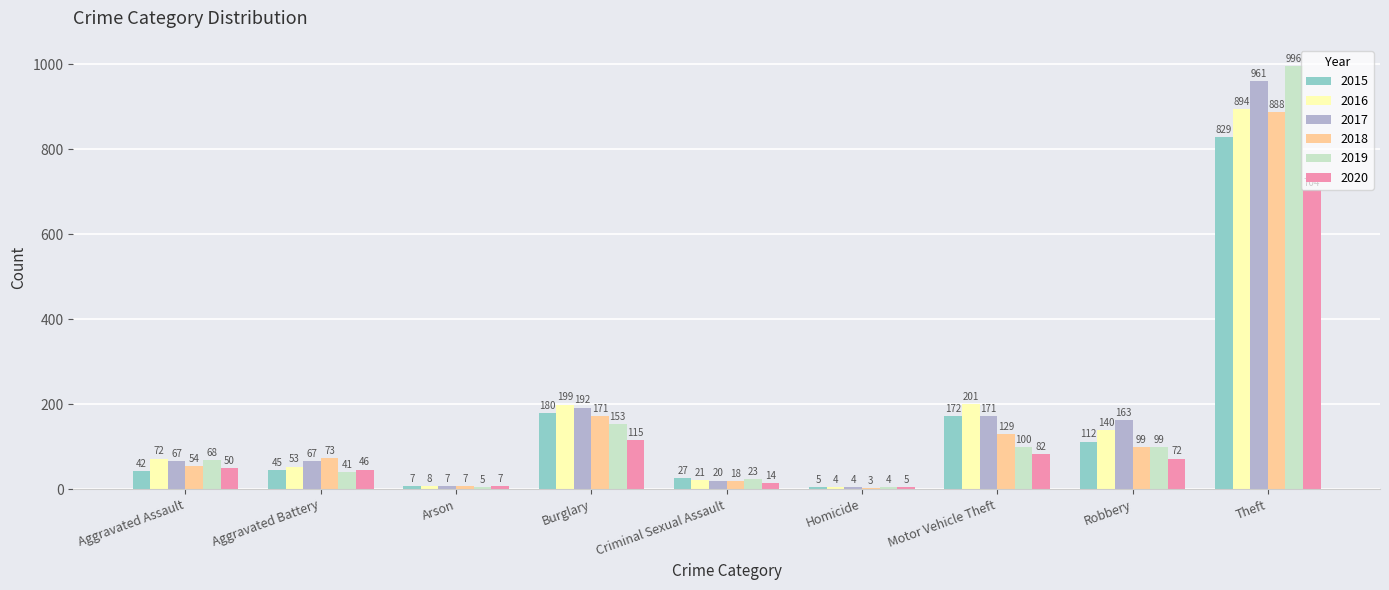

Which series changed the most between Burglary and Criminal Sexual Assault?

2016